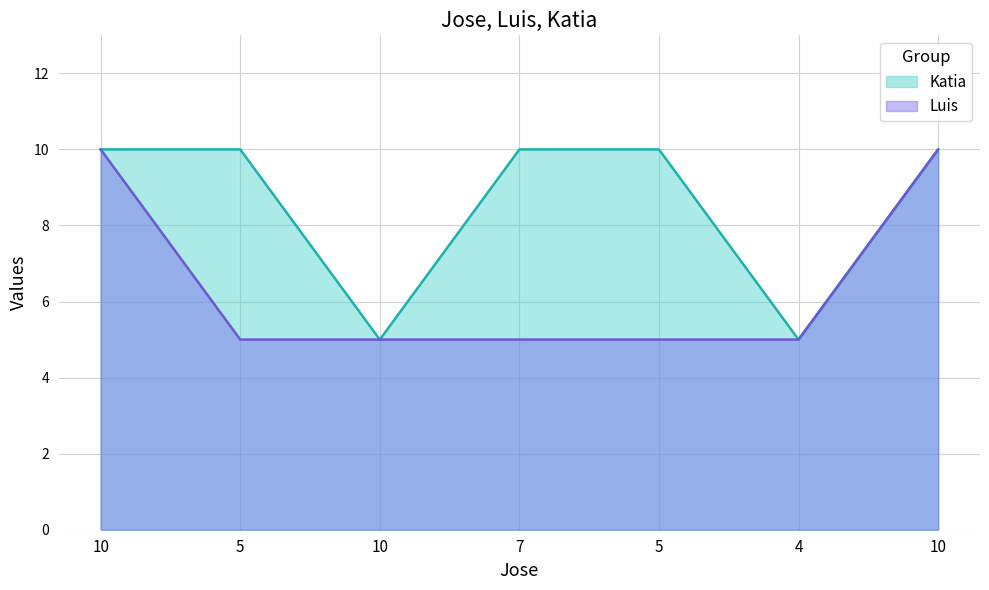

True or false: Katia and Luis intersect in this chart.

False